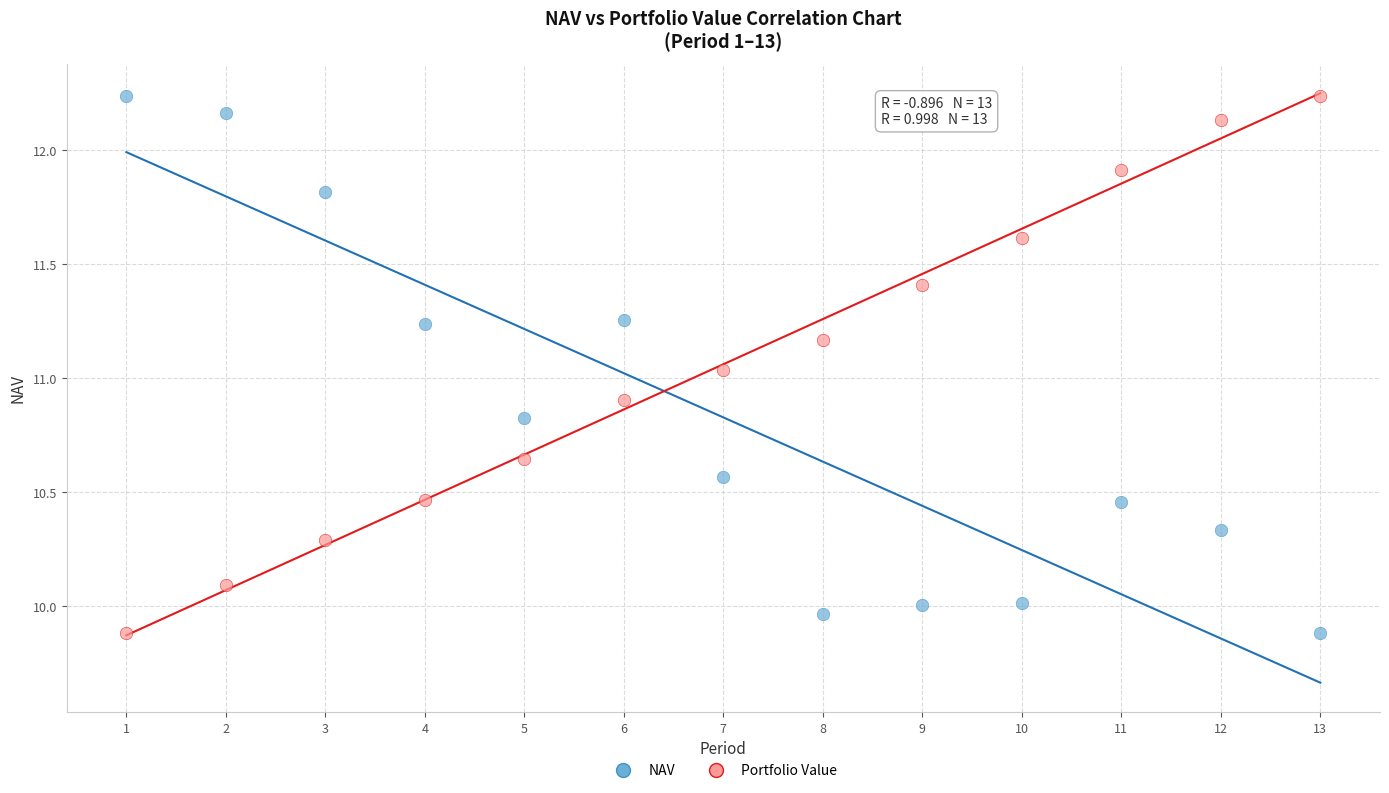

Across all data points, what is the range of Y values (max minus min)?

2.3